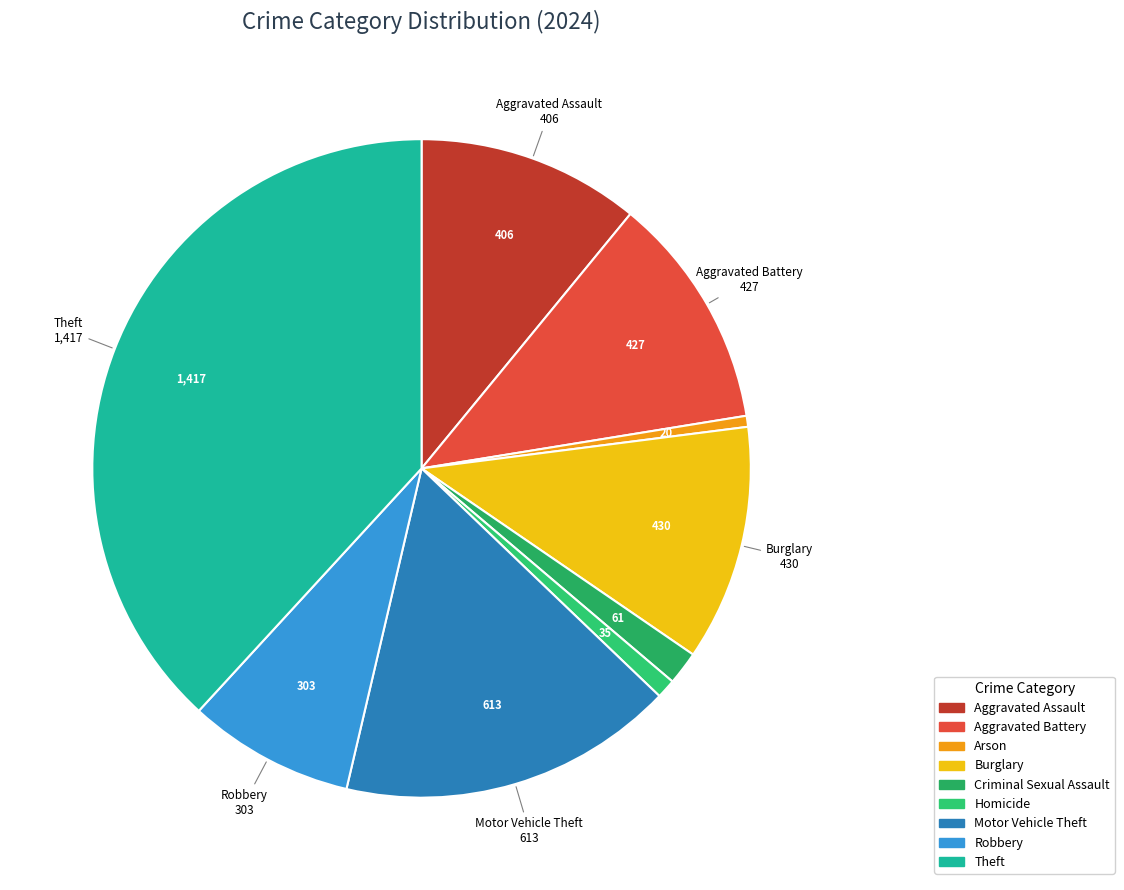

Which category has the biggest portion of the pie?

Theft